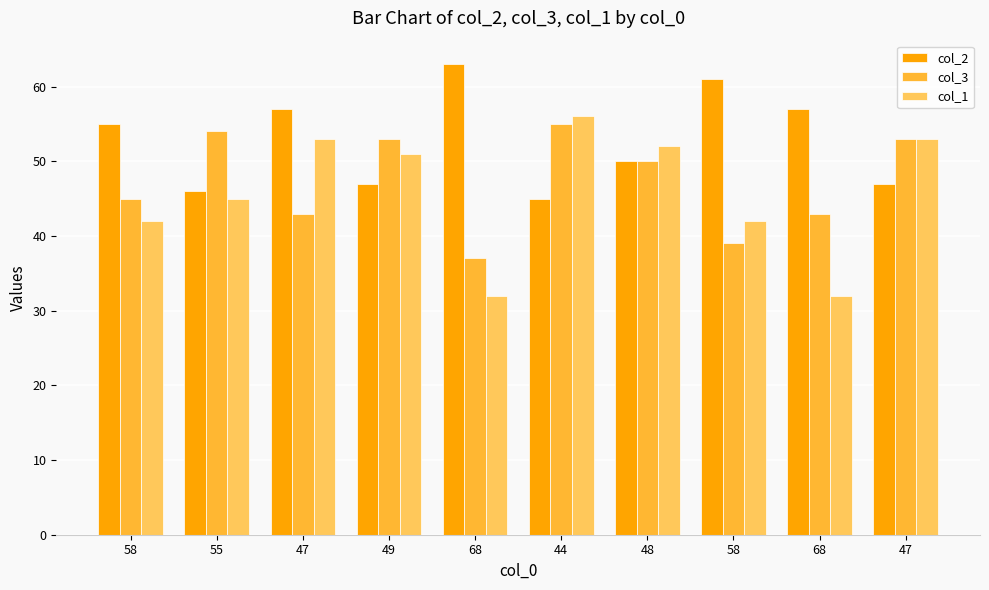

At which category is the sum across all series the highest?

44